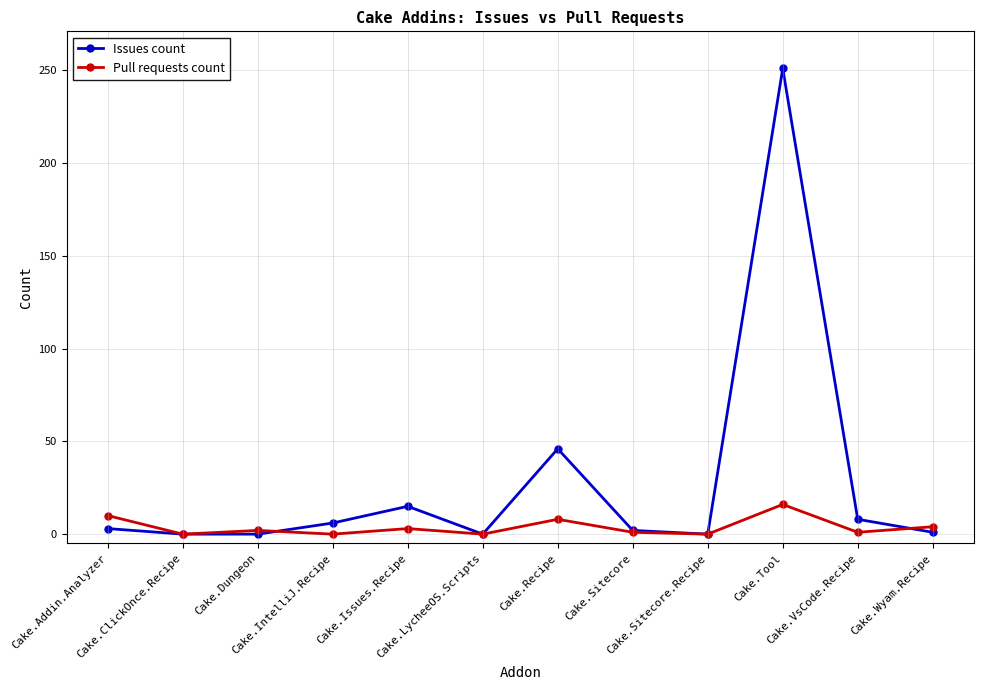

What position from the left is Cake.IntelliJ.Recipe?

4